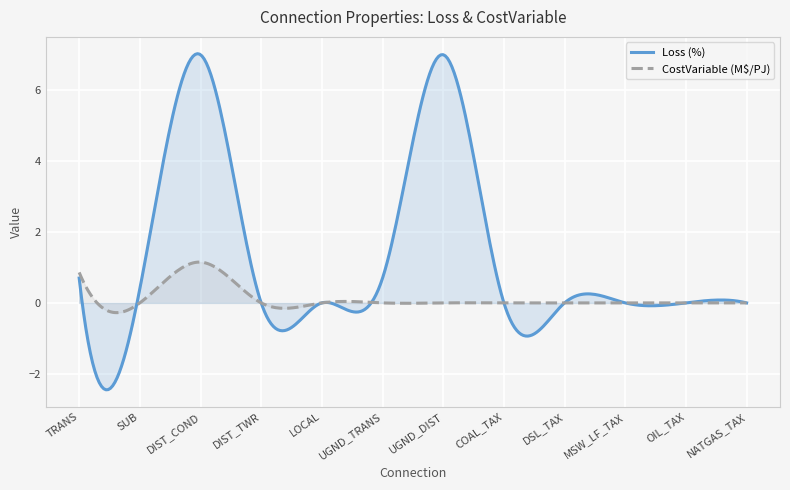

At which category does the chart reach its peak across all series?

DIST_COND